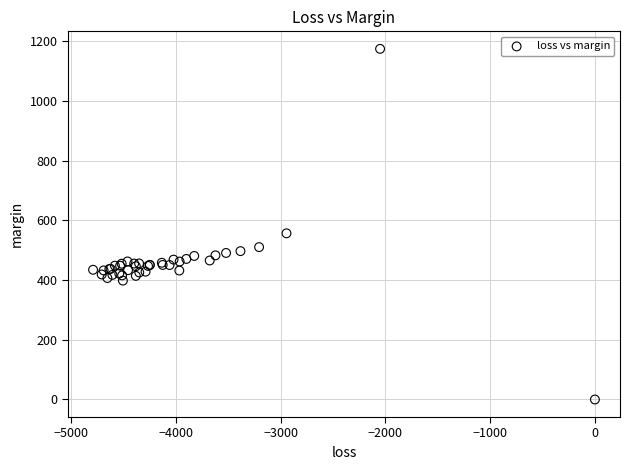

What Y value in the scatter plot is closest to 586?

556.4